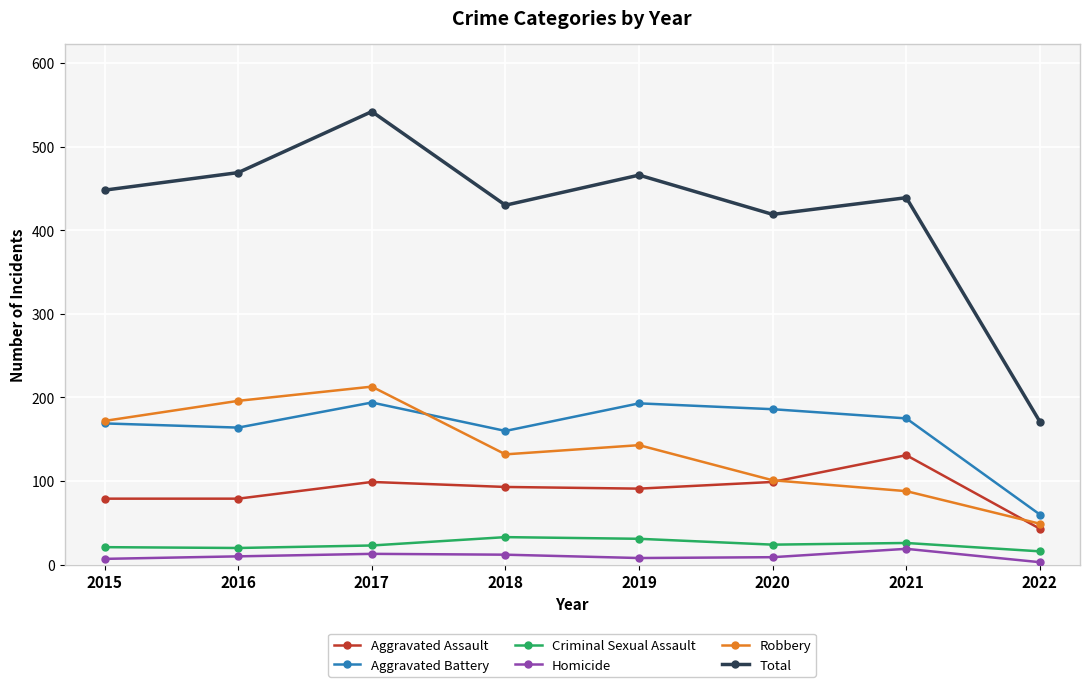

What is the sum of all Robbery values?

1094